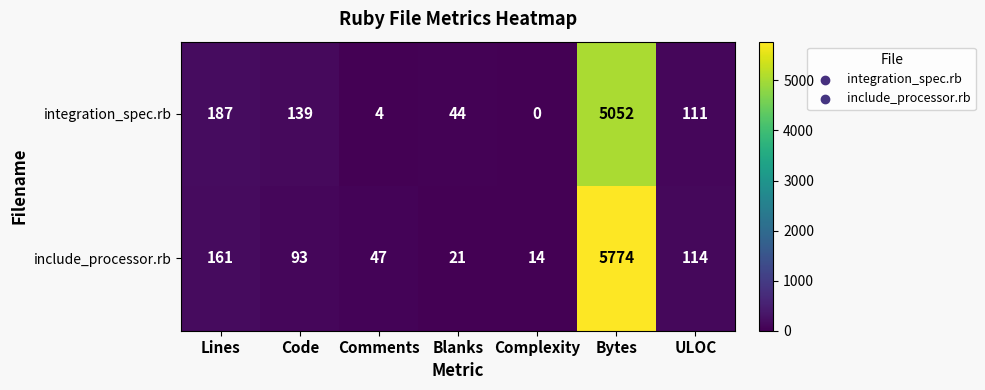

At which label does include_processor.rb first exceed 93?

Lines